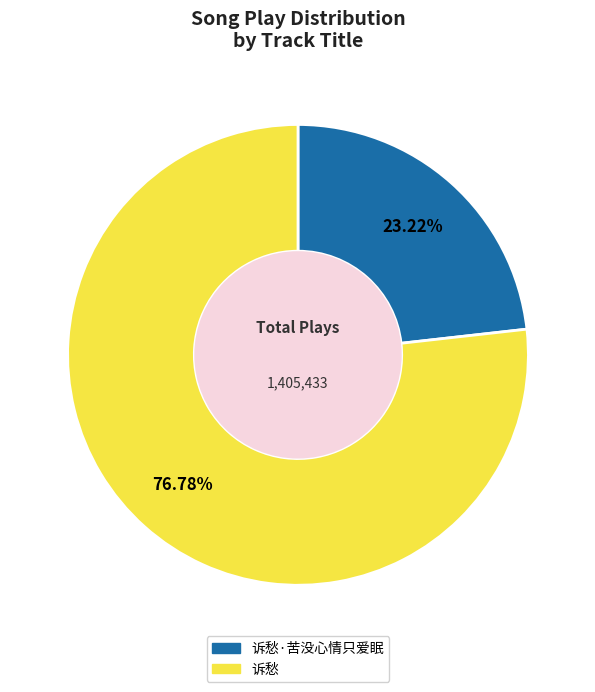

Does any single category account for the majority?

Yes